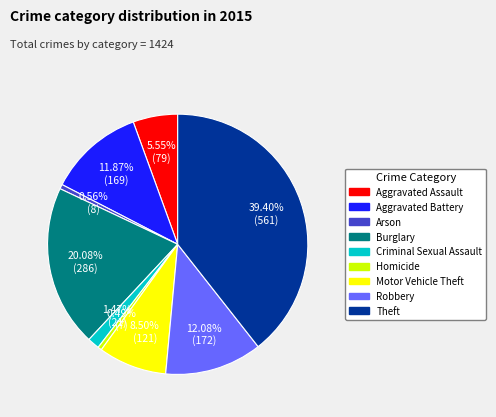

How many segments does this pie chart have?

9